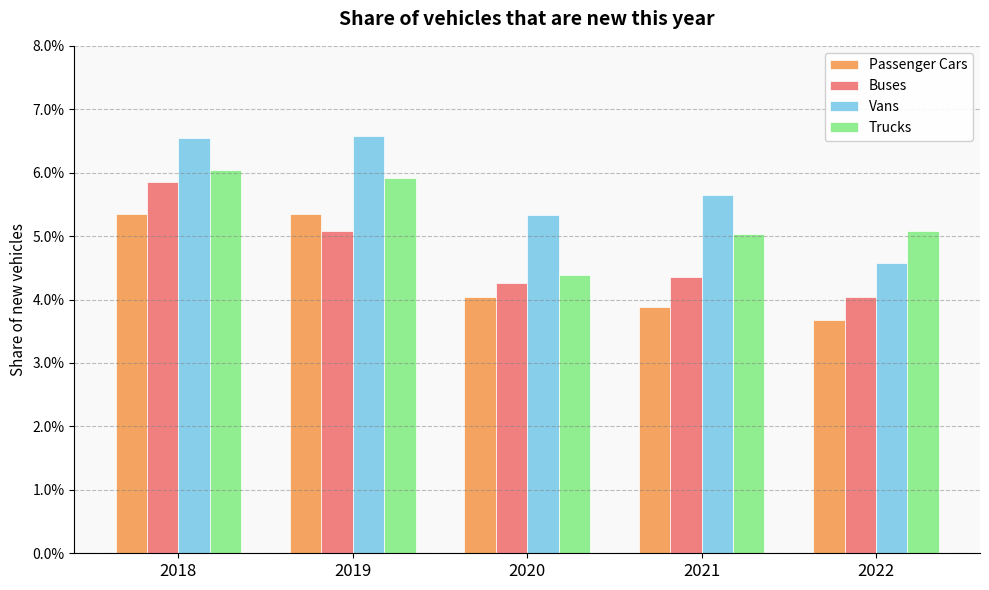

At how many categories does at least one series exceed 0?

5